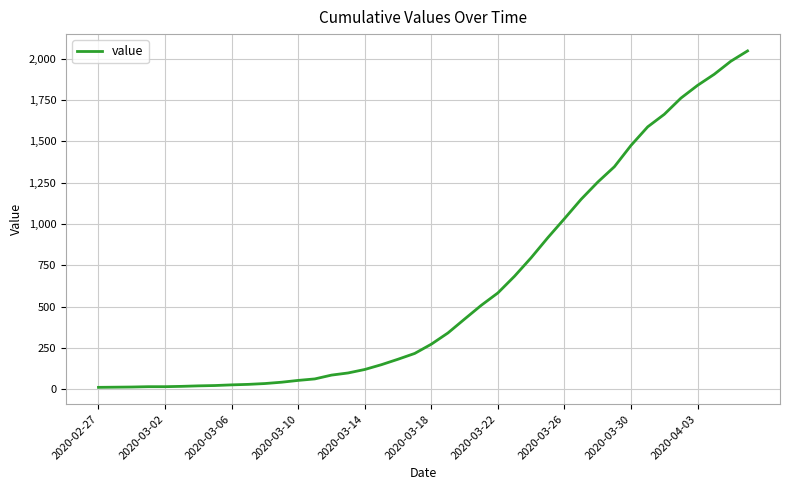

Is this an area chart (filled region under the line)?

No